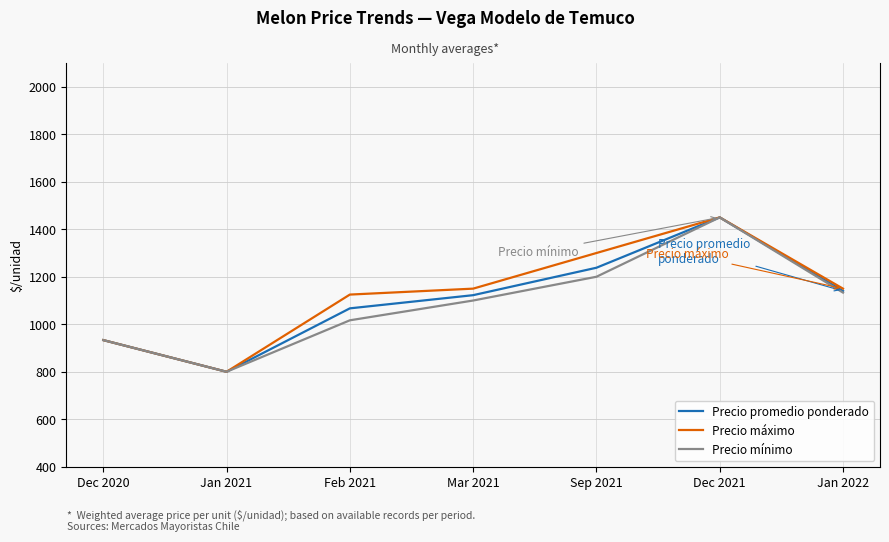

Reading left to right, what are all the values shown in this chart?

Precio promedio ponderado: Dec 2020=933.3	Jan 2021=800.0	Feb 2021=1067.0	Mar 2021=1122.5	Sep 2021=1238.0	Dec 2021=1450.0	Jan 2022=1140.0
Precio máximo: Dec 2020=933.3	Jan 2021=800.0	Feb 2021=1125.0	Mar 2021=1150.0	Sep 2021=1300.0	Dec 2021=1450.0	Jan 2022=1150.0
Precio mínimo: Dec 2020=933.3	Jan 2021=800.0	Feb 2021=1016.7	Mar 2021=1100.0	Sep 2021=1200.0	Dec 2021=1450.0	Jan 2022=1133.3